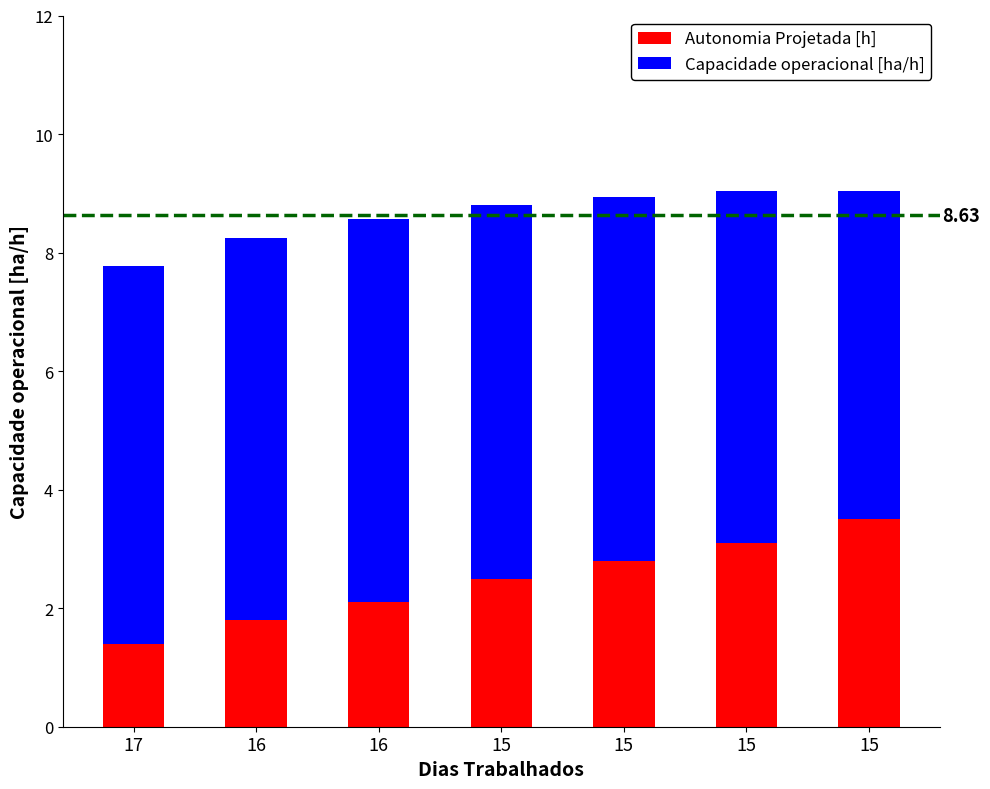

What value does the Capacidade operacional [ha/h] series have at 17?

6.4